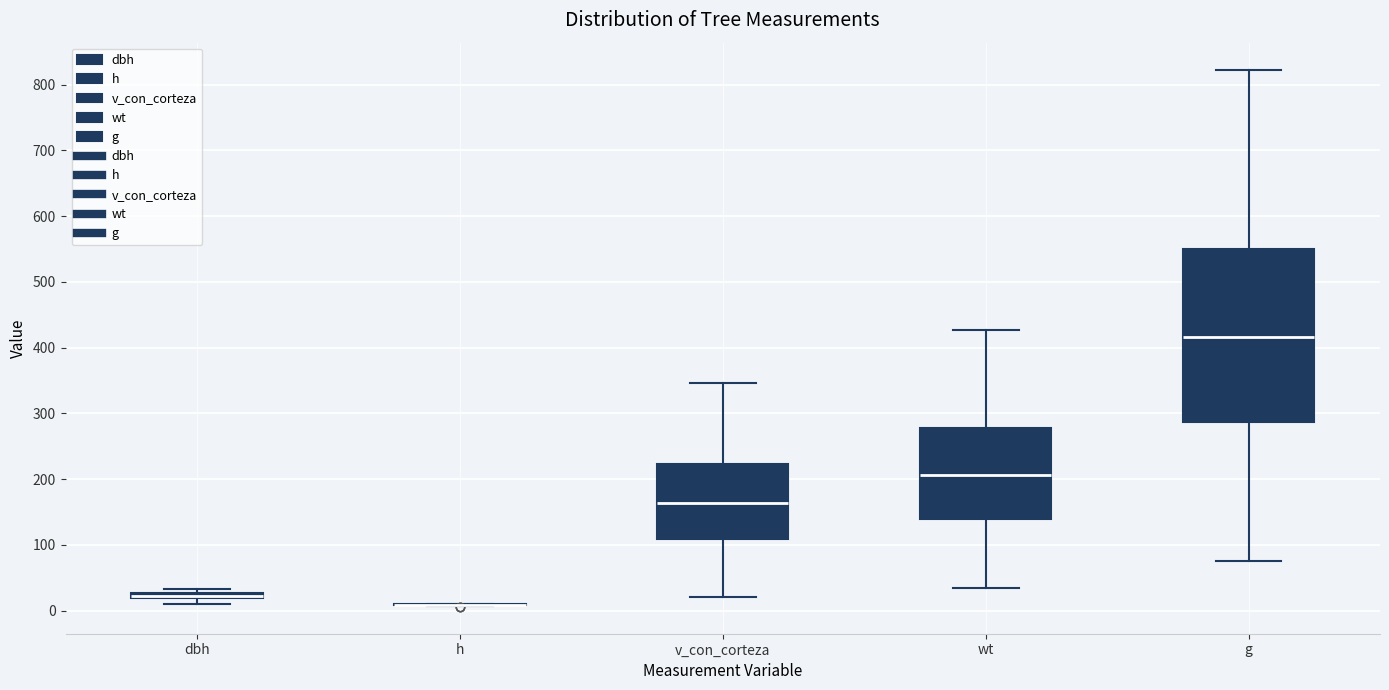

Where is the upper edge of the box for g on the y-axis? The values are not printed on the chart, so give them approximately, as read against the axis.

550